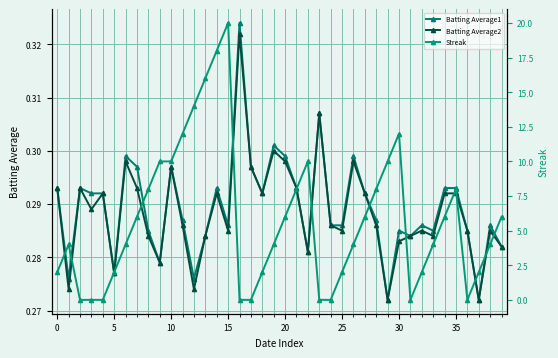

How many Batting Average2 values are between 0 and 1?

40